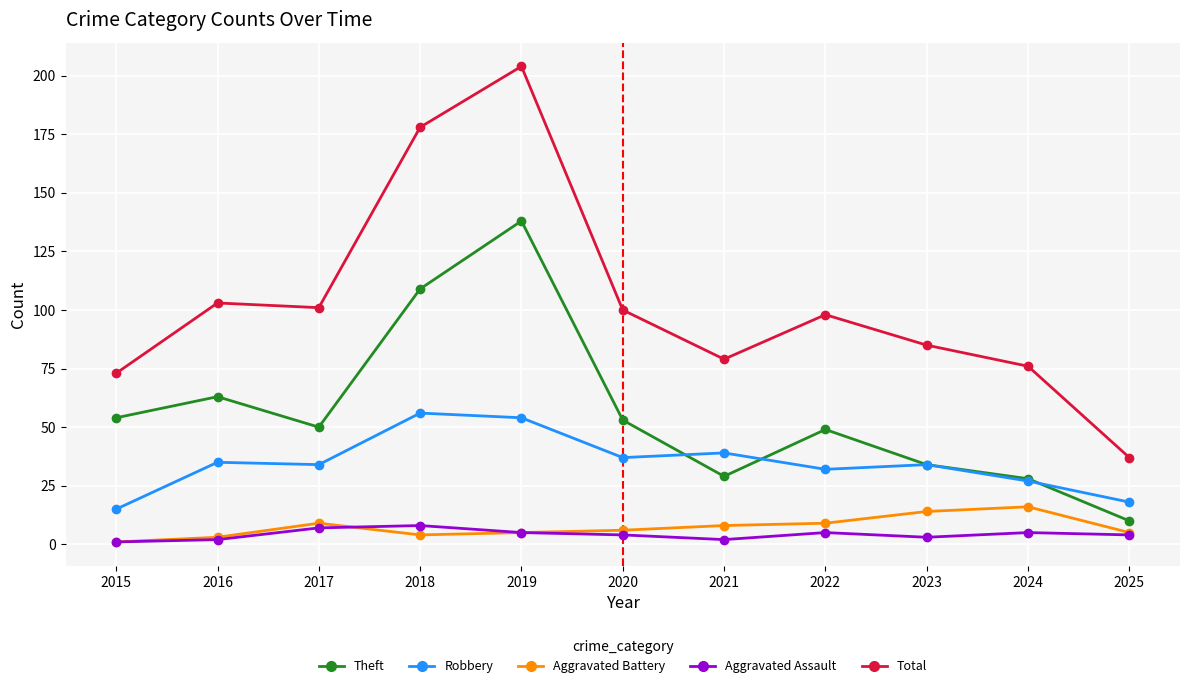

Is this an area chart (filled region under the line)?

No